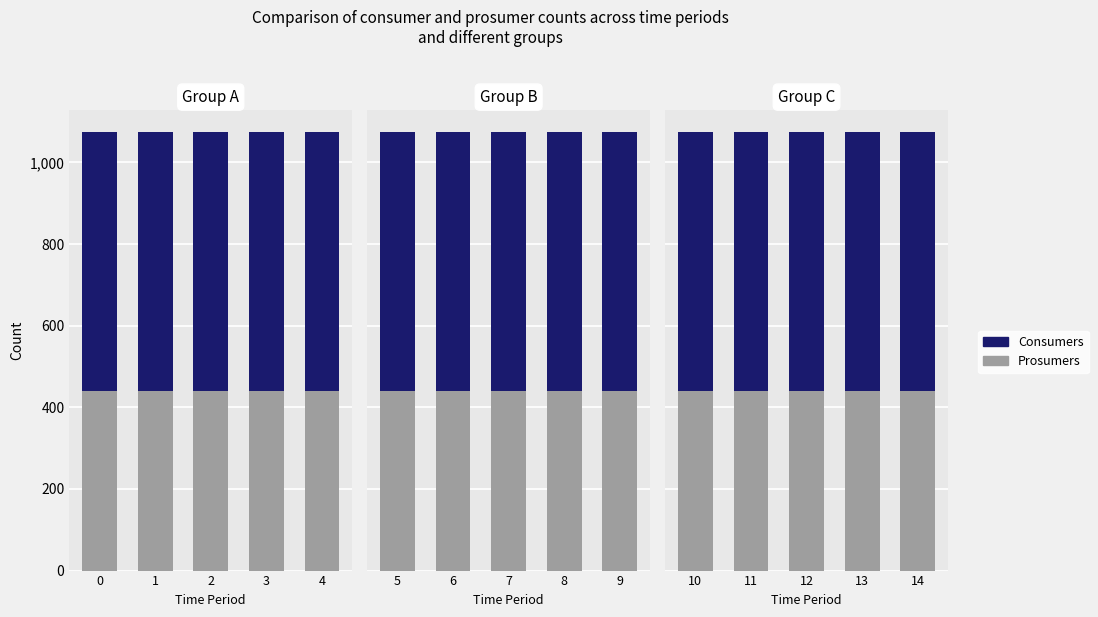

What is the sum of the Consumers values at 12 and 11?

1270